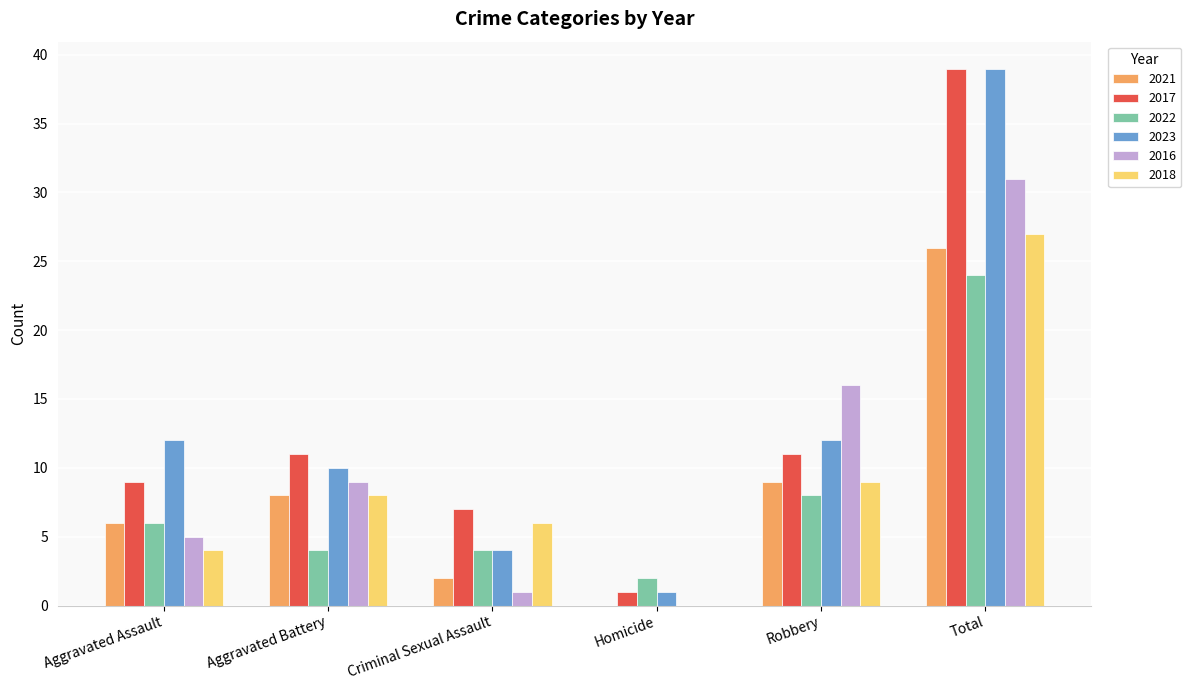

What is the sum of the 2021 values at Aggravated Battery and Total?

34